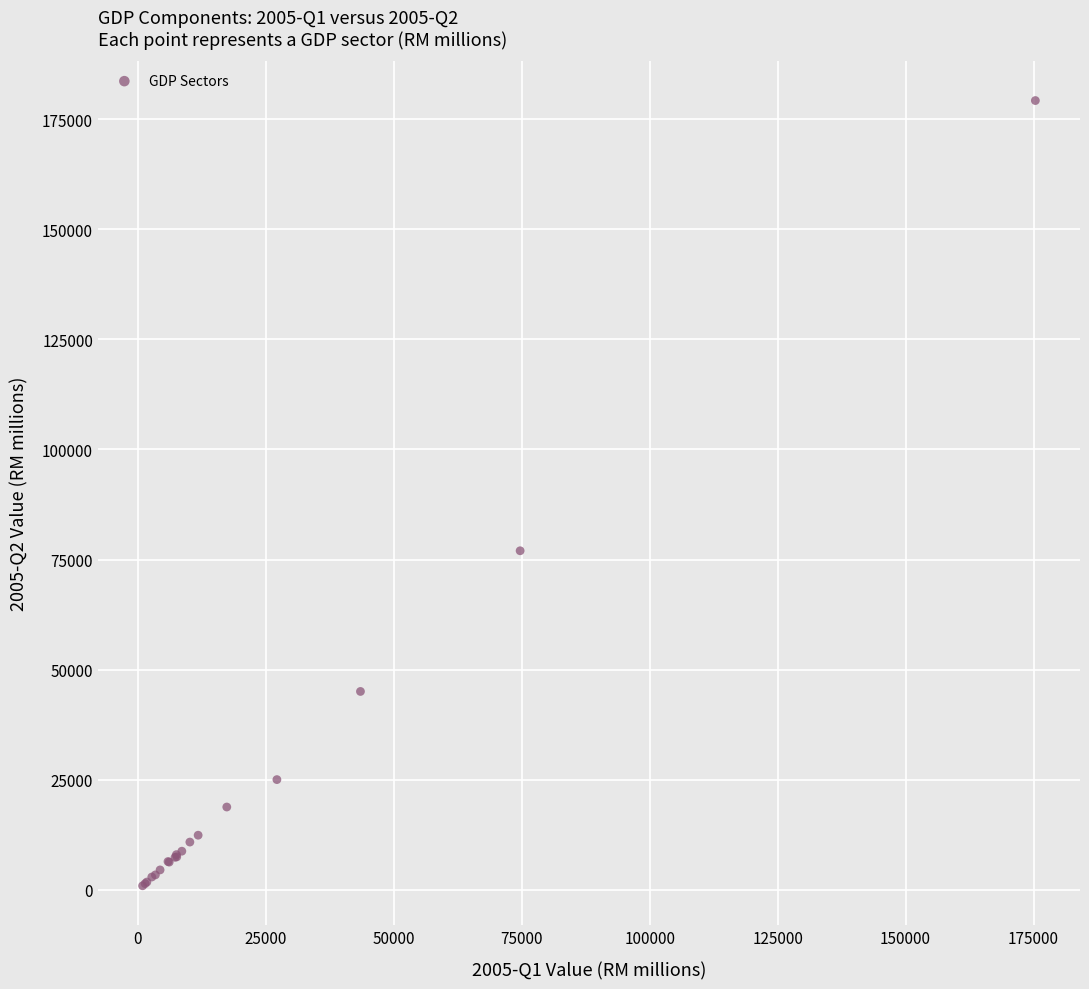

What Y value in the scatter plot is closest to 90059?

76983.6